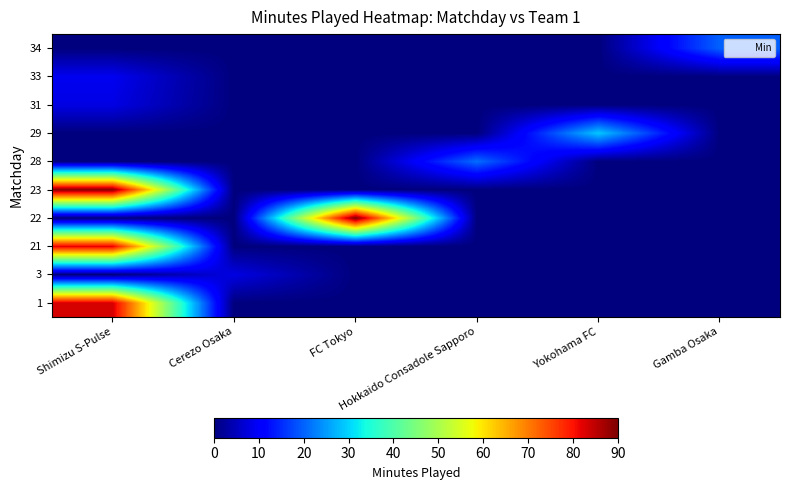

Which label corresponds to the largest value in the chart?

FC Tokyo